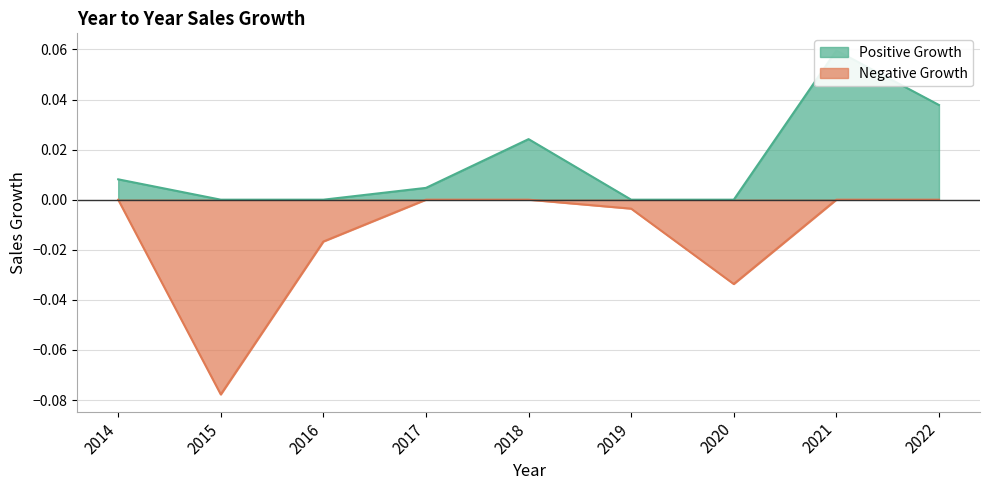

The value at 2014 is 0.0. True or false?

False